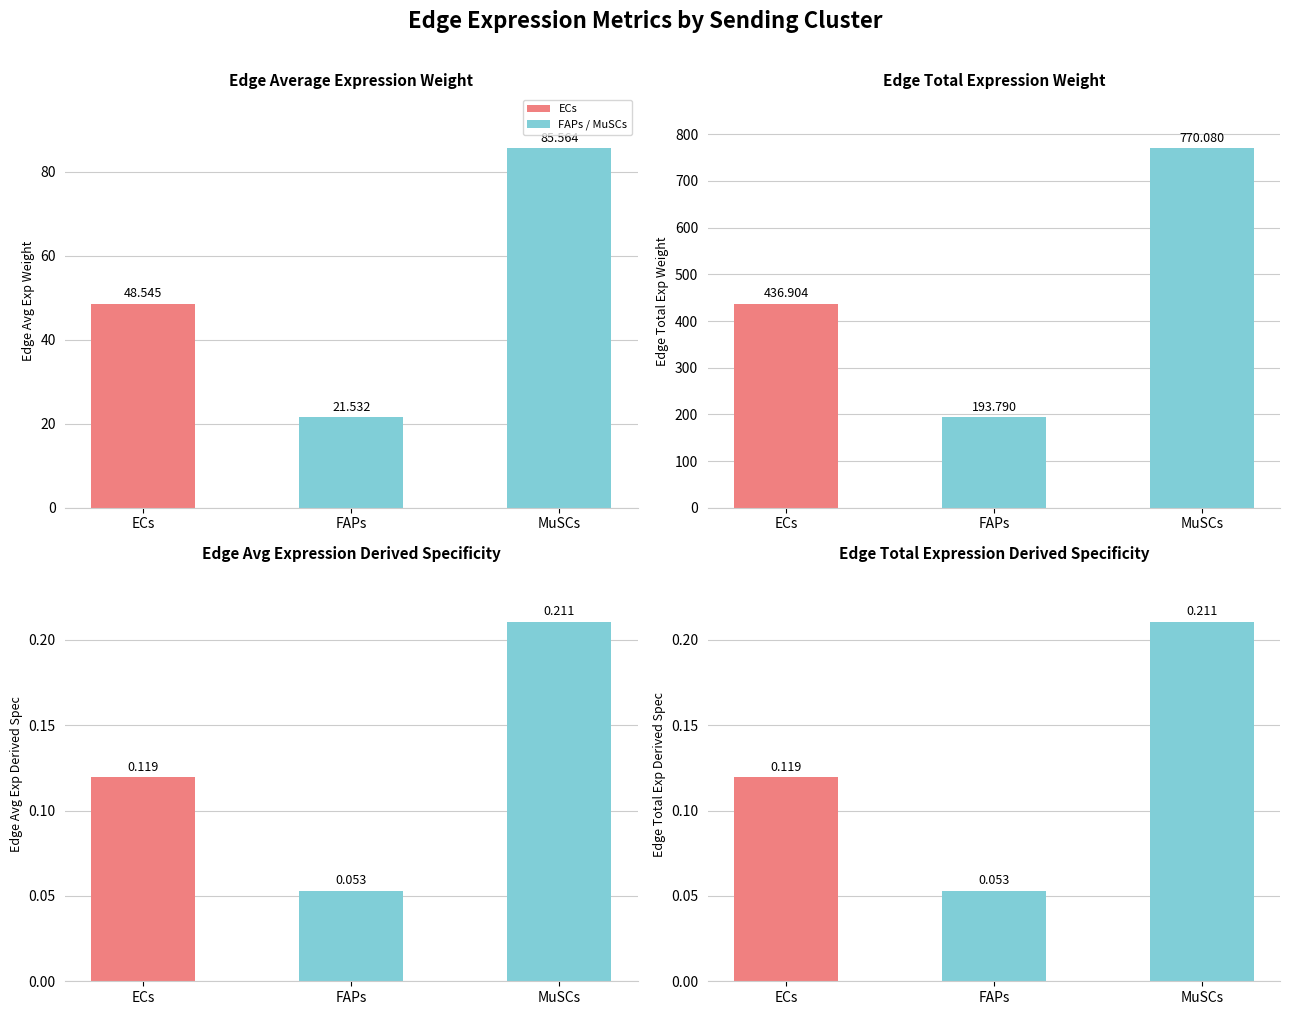

Which series has the largest total across all categories?

Edge total expression weight